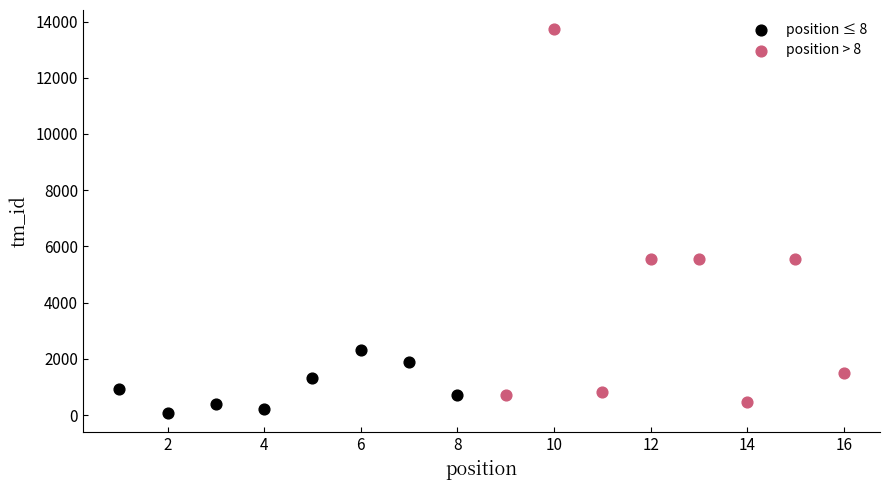

Which series contains the highest Y value?

position > 8